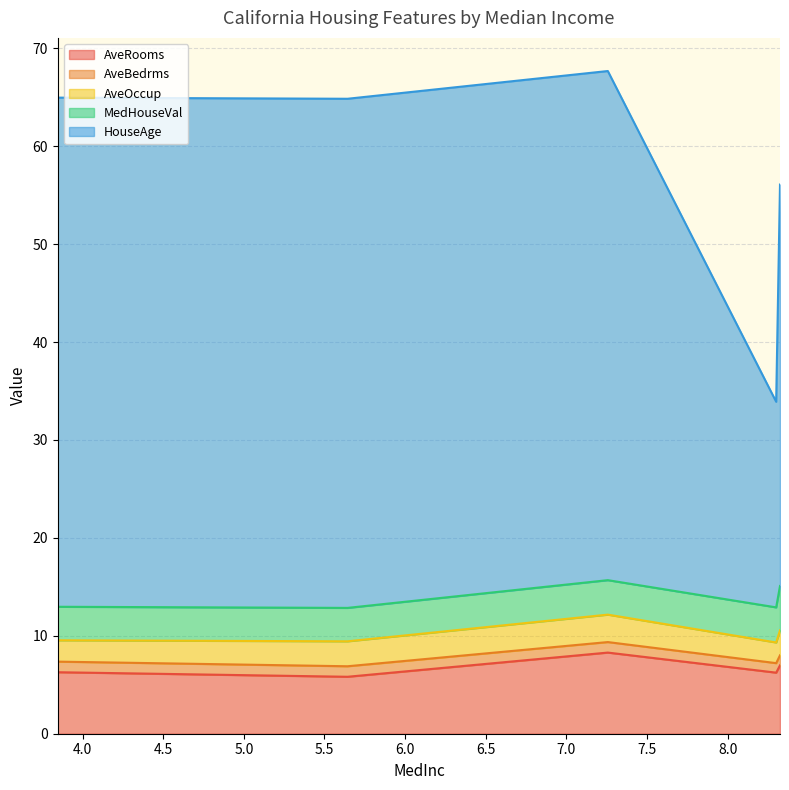

Reading left to right, list all the values displayed in this chart.

AveRooms: 8.3252=7.0	8.3014=6.2	7.2574=8.3	5.6431=5.8	3.8462=6.3
AveBedrms: 8.3252=1.0	8.3014=1.0	7.2574=1.1	5.6431=1.1	3.8462=1.1
AveOccup: 8.3252=2.6	8.3014=2.1	7.2574=2.8	5.6431=2.5	3.8462=2.2
MedHouseVal: 8.3252=4.5	8.3014=3.6	7.2574=3.5	5.6431=3.4	3.8462=3.4
HouseAge: 8.3252=41.0	8.3014=21.0	7.2574=52.0	5.6431=52.0	3.8462=52.0